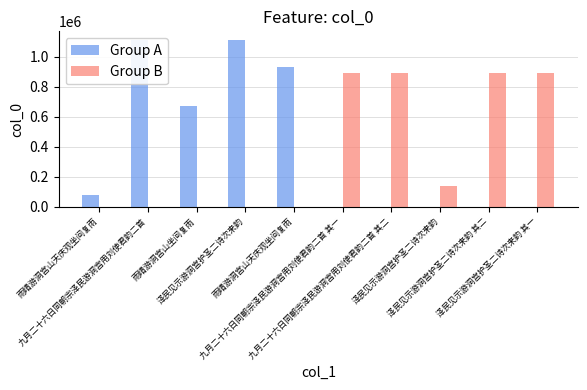

Where does the Group A series first go above 78347?

九月二十六日同朝宗泽民游洞宫用刘使君韵二首